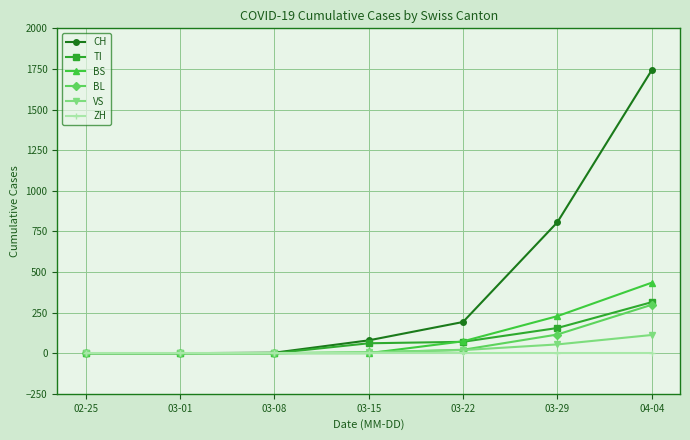

What is the label of the 6th point from the right?

03-01